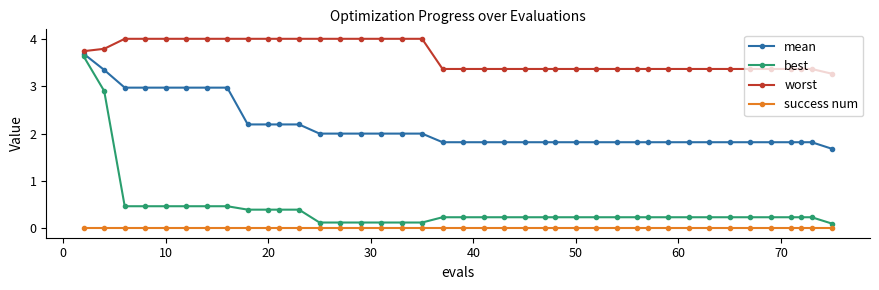

What is the difference between the maximum and minimum values in the best series?

3.5